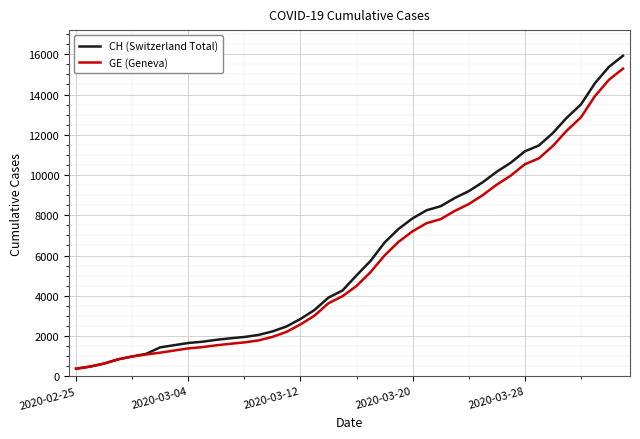

Which series has the largest range (max minus min)?

CH (Switzerland Total)